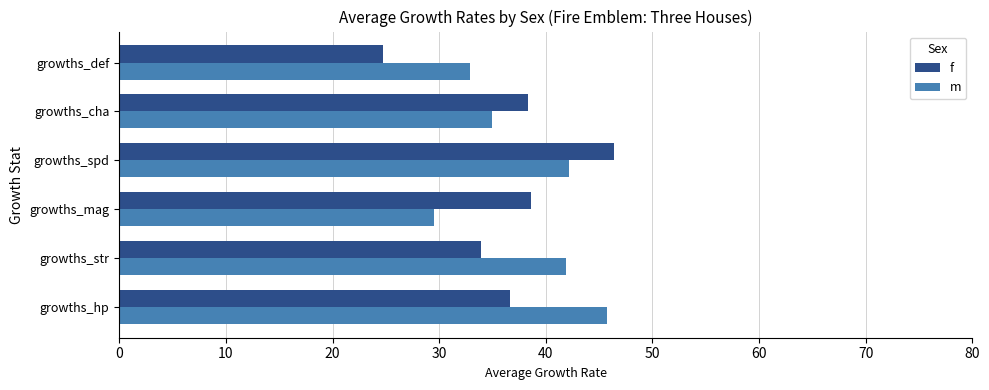

What is the average value of the m series?

37.9